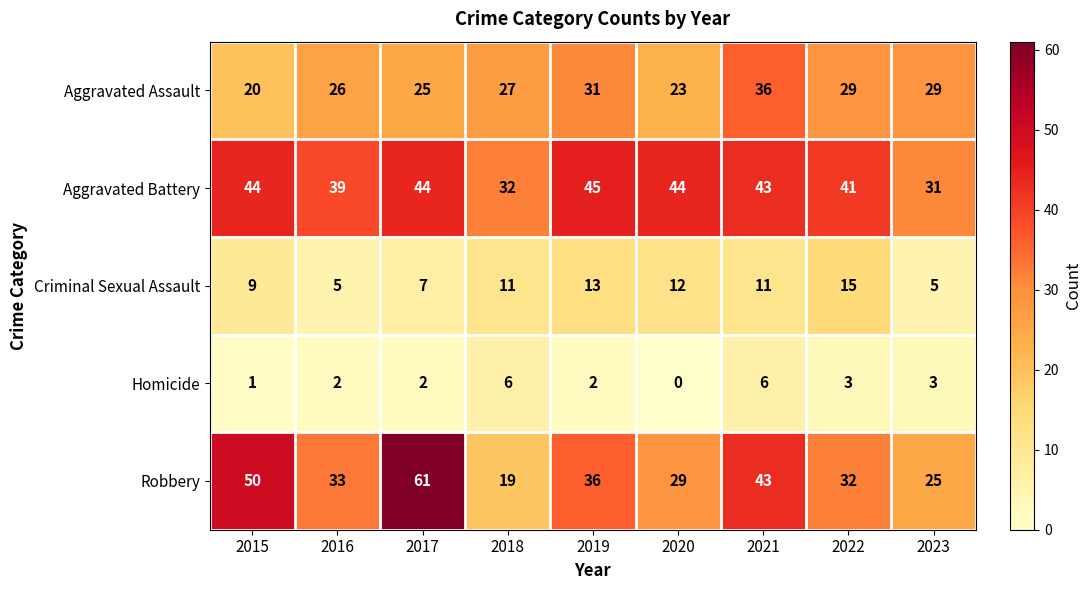

Rank the categories by Robbery value from highest to lowest.

2017, 2015, 2021, 2019, 2016, 2022, 2020, 2023, 2018